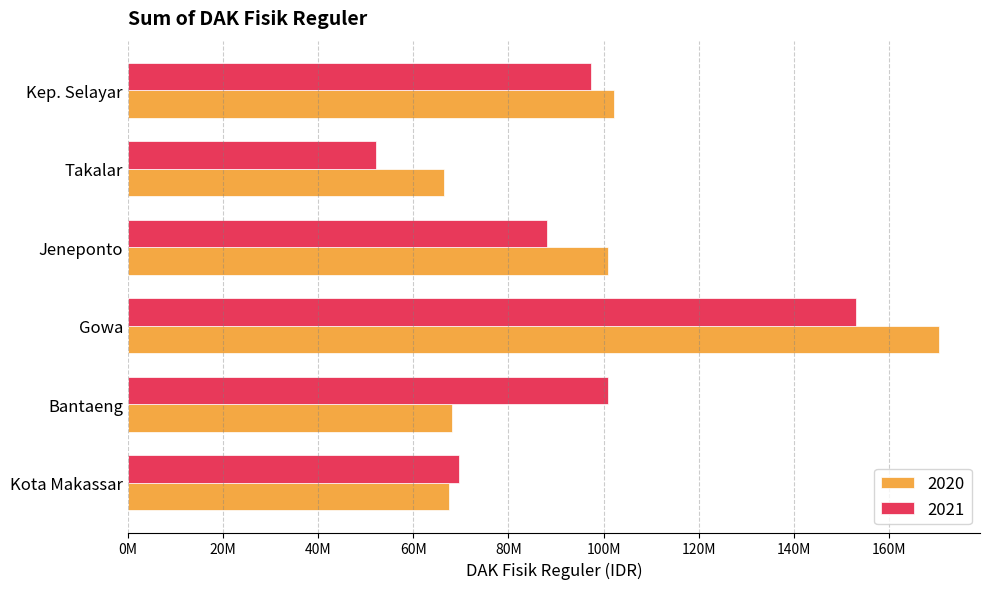

The 2020 series shows 91022930 at Takalar. True or false?

False